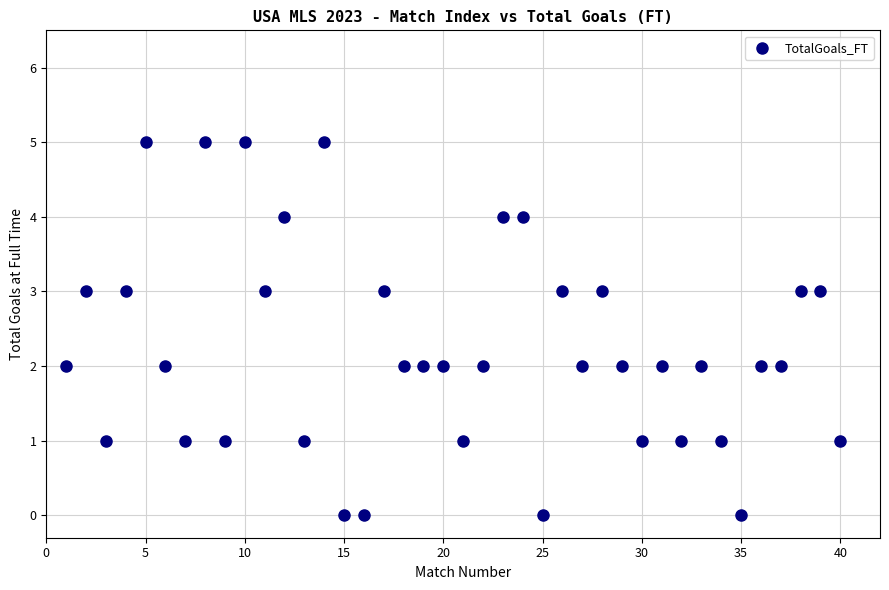

What is the range of Y values (max minus min)?

5